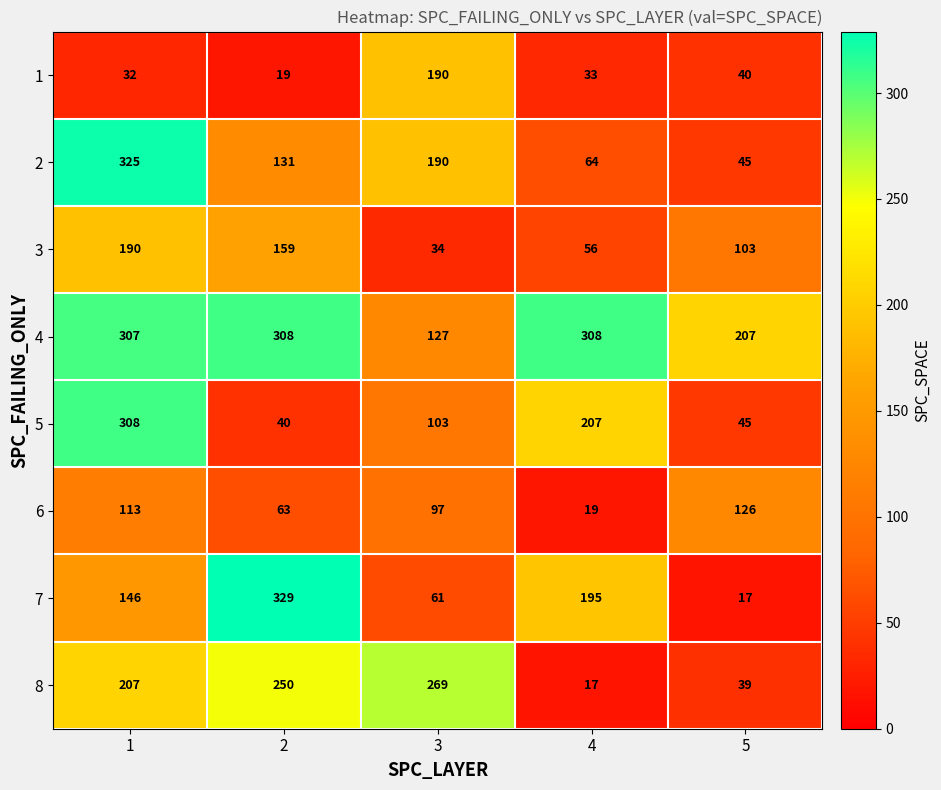

Which series has the largest total across all categories?

4